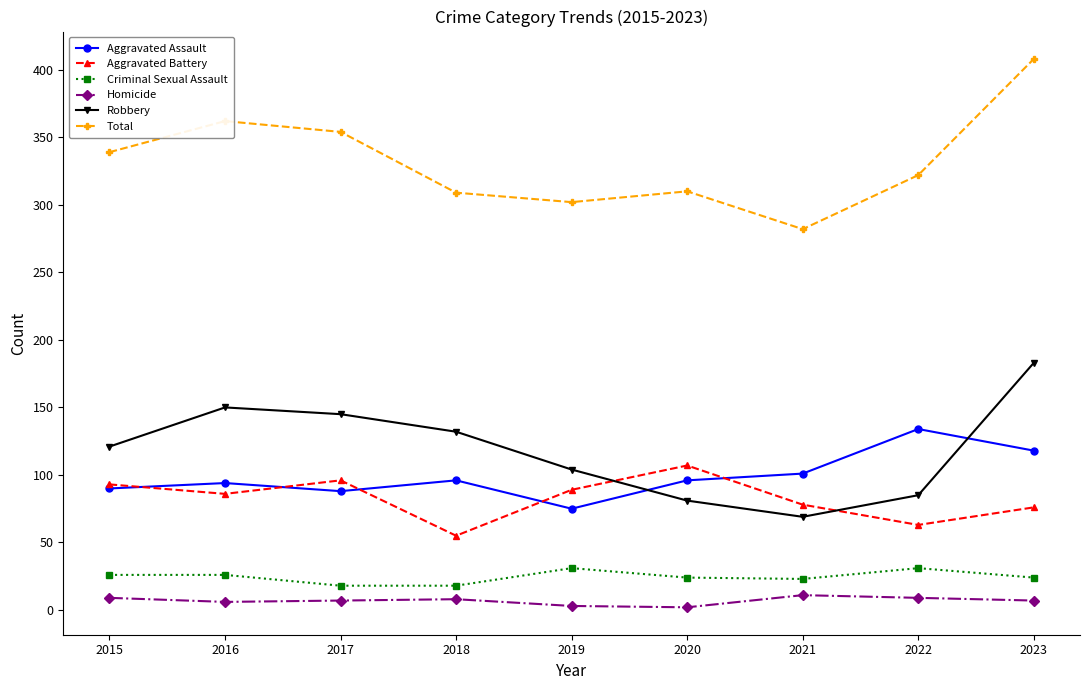

What is the sum of all Aggravated Battery values?

743